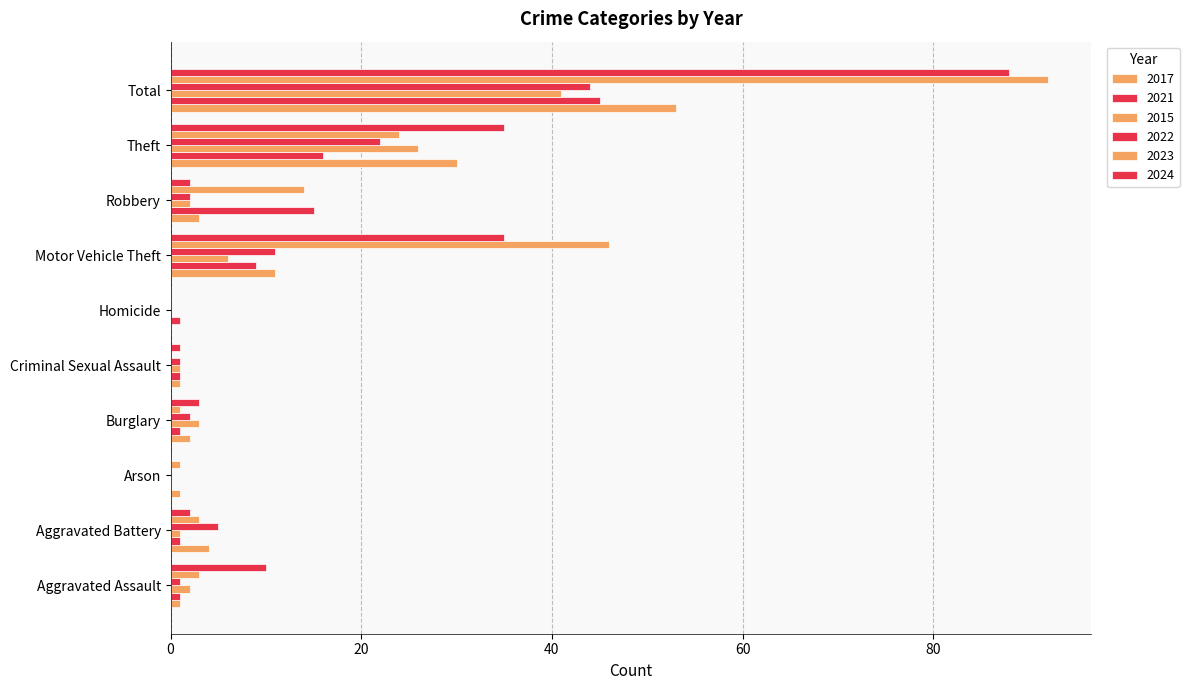

How many categories are shown in the chart?

10